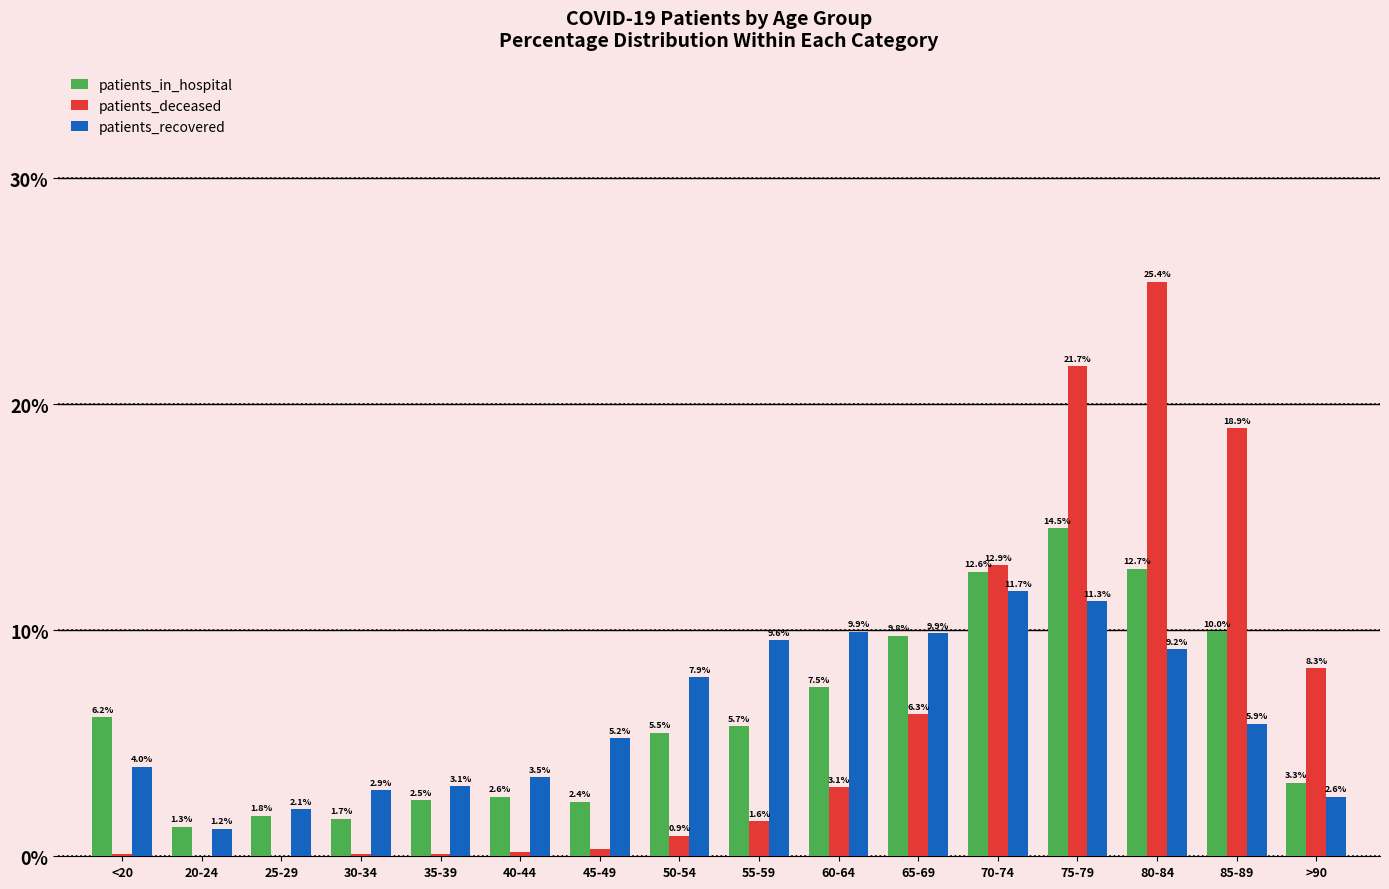

At which category is the sum across all series the highest?

75-79